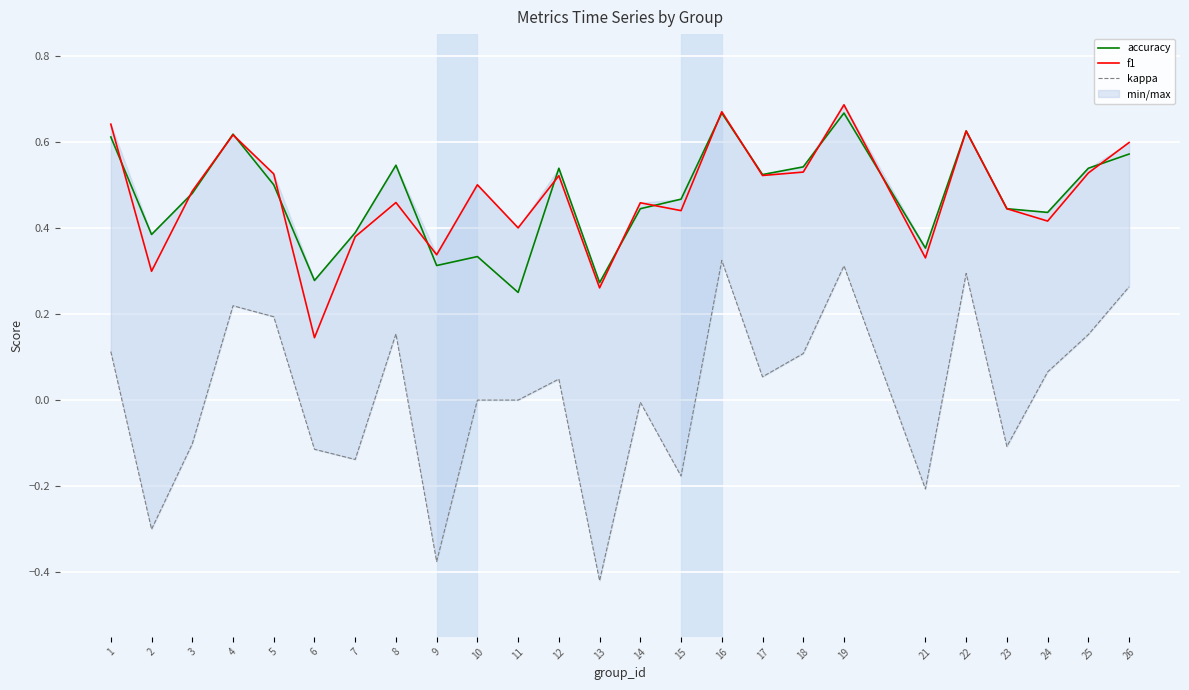

Count the number of categories in the chart.

25